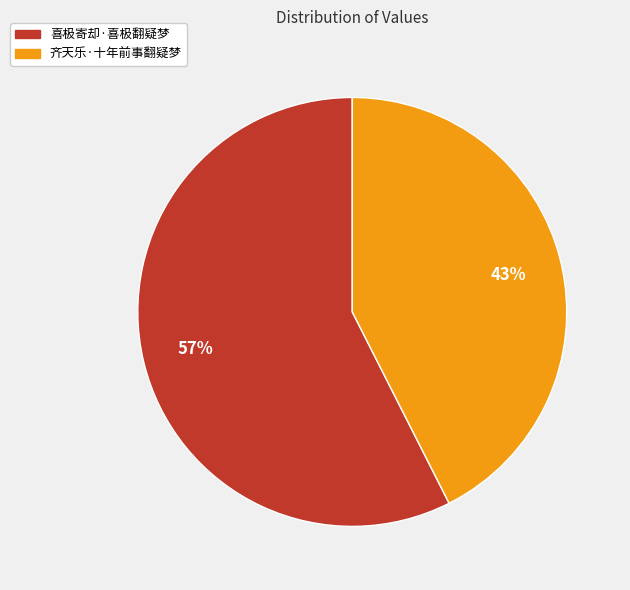

To the nearest percent, what portion does 齐天乐·十年前事翻疑梦 represent?

43%